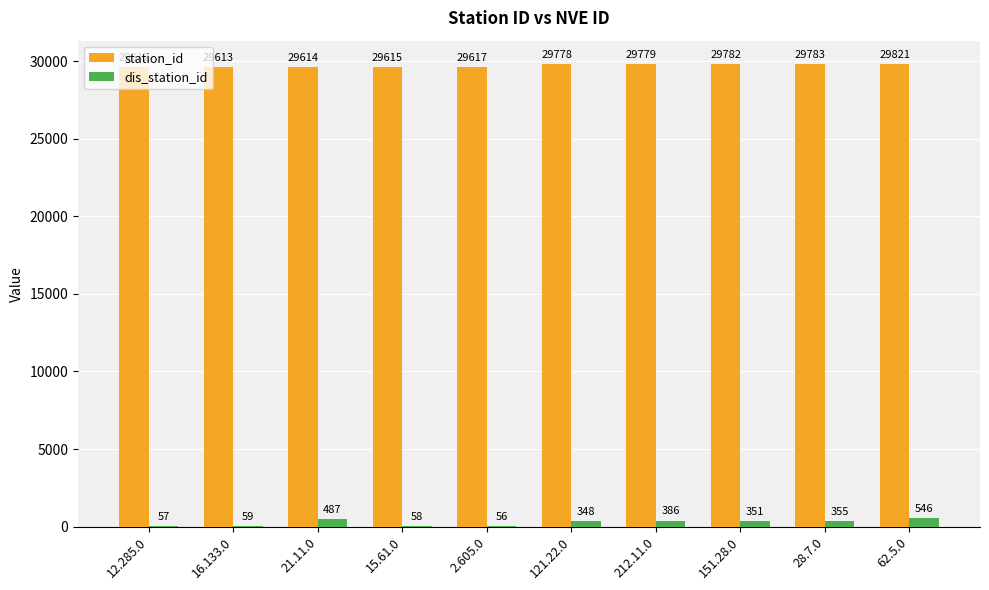

What is the sum of all station_id values?

297014